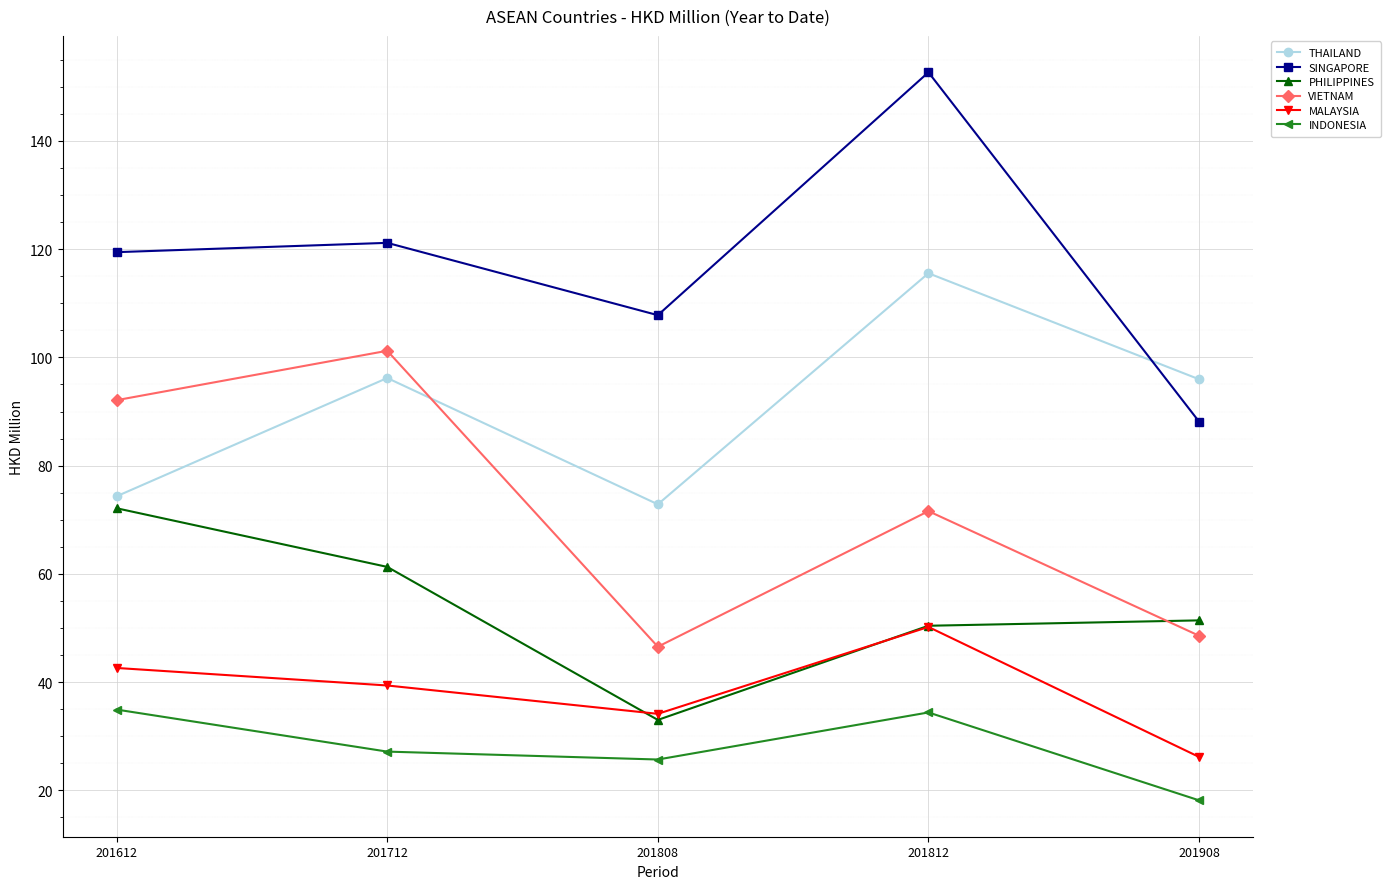

The THAILAND series shows 72.9 at 201808. True or false?

True